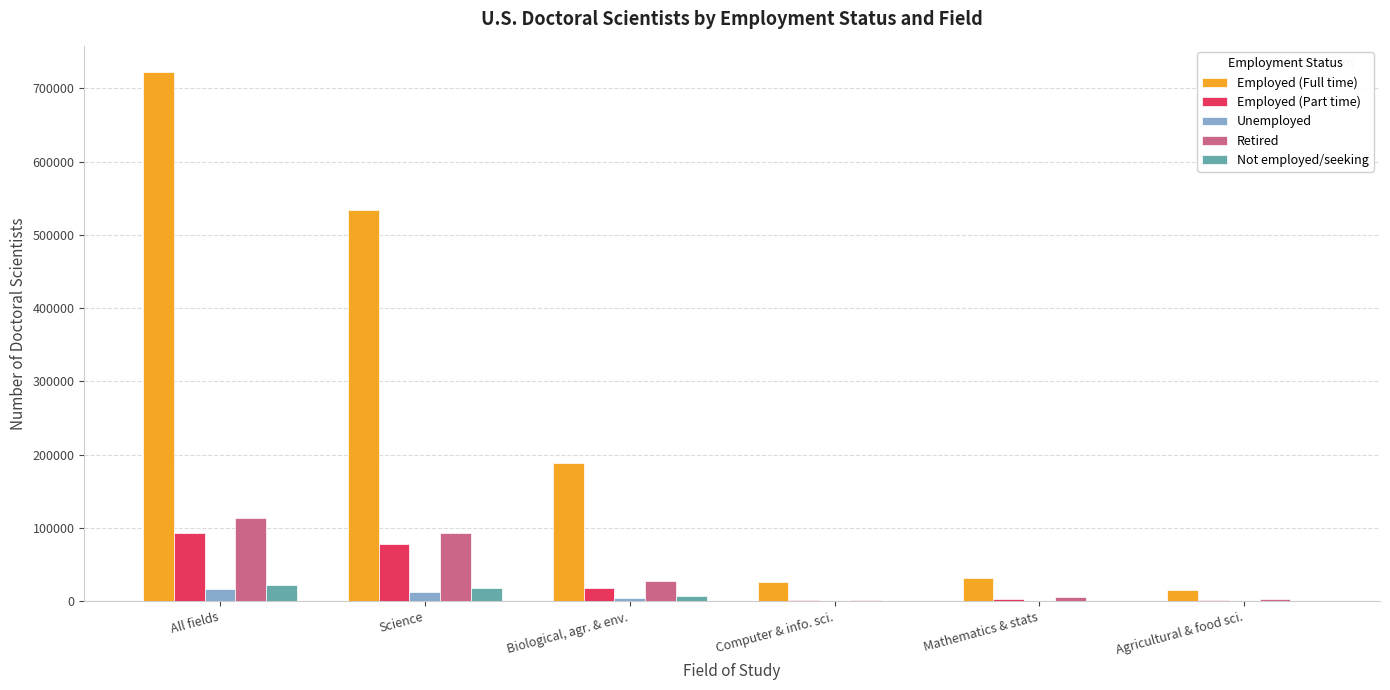

Which series has the largest total across all categories?

Employed (Full time)